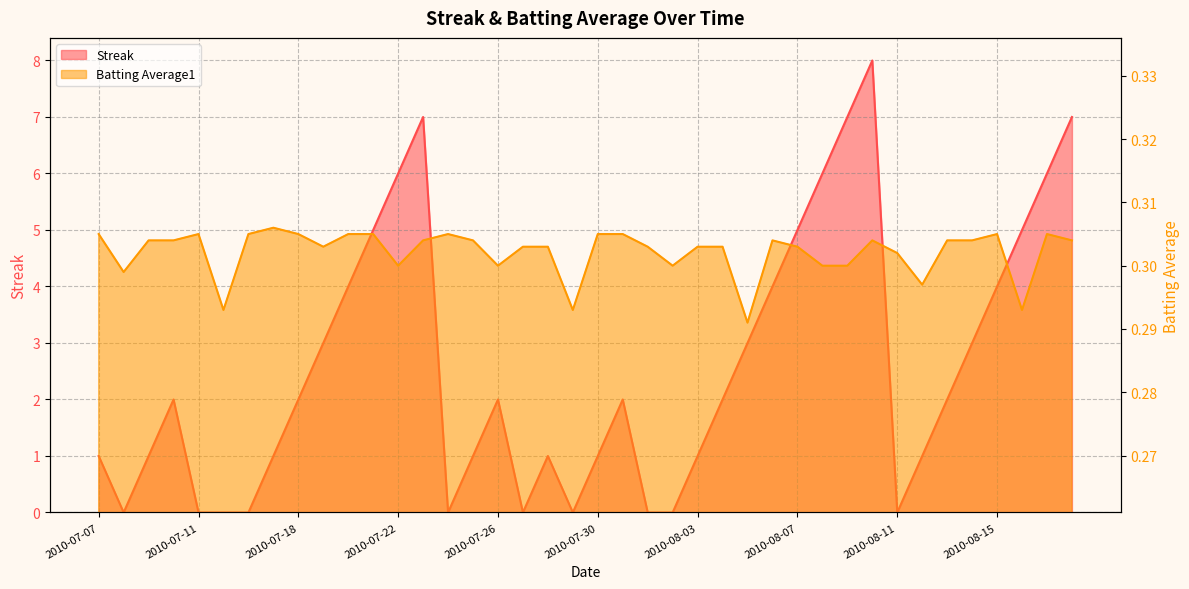

Rank the series at 2010-08-03 from lowest to highest value.

Batting Average1, Streak